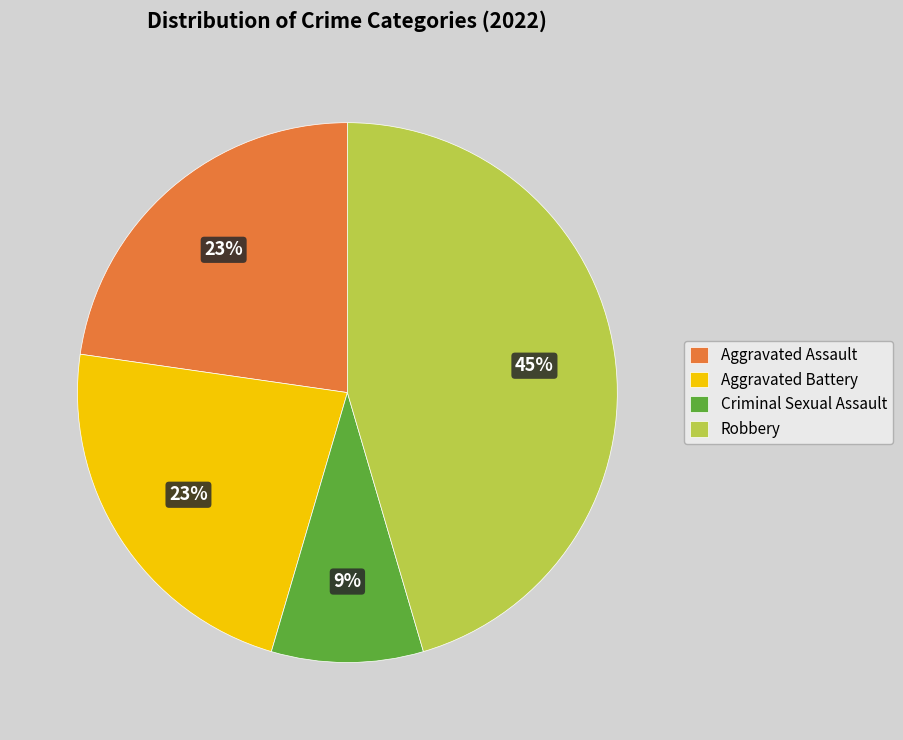

The Robbery slice represents 56% of the pie. True or false?

False